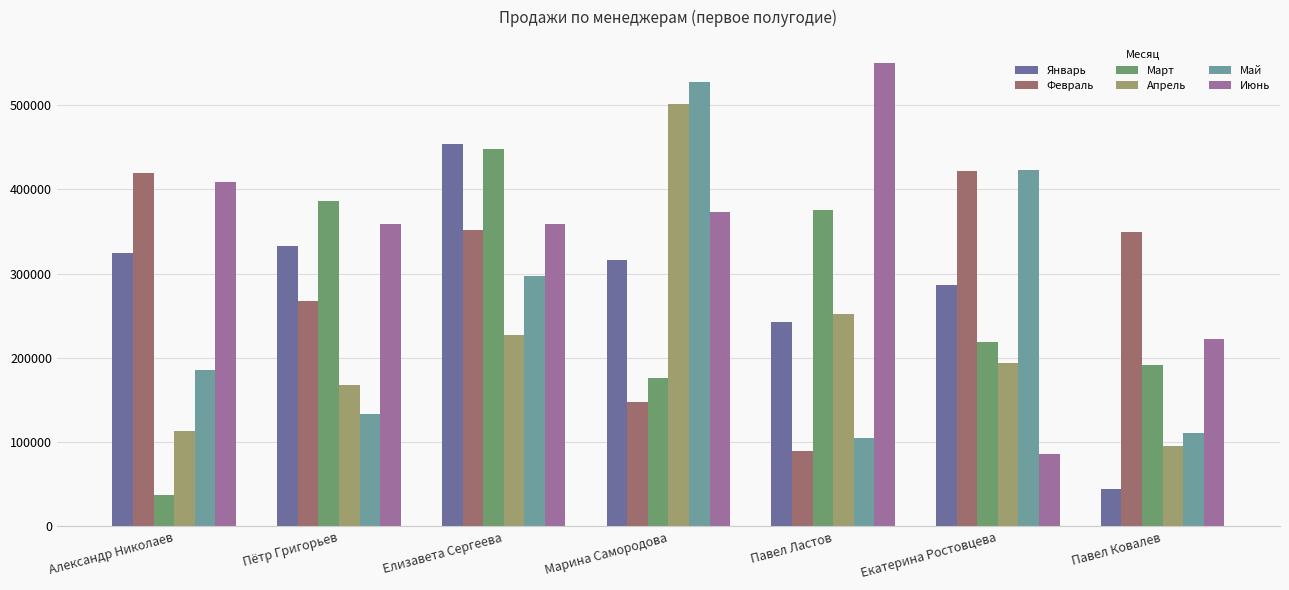

At how many categories does at least one series exceed 61360?

7